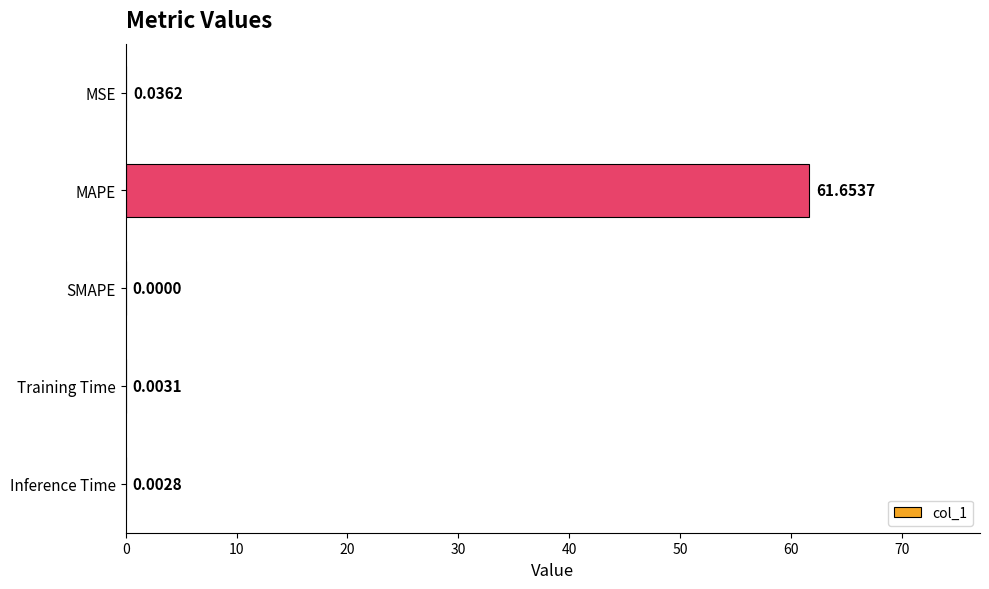

At which label is the value closest to 30?

MSE